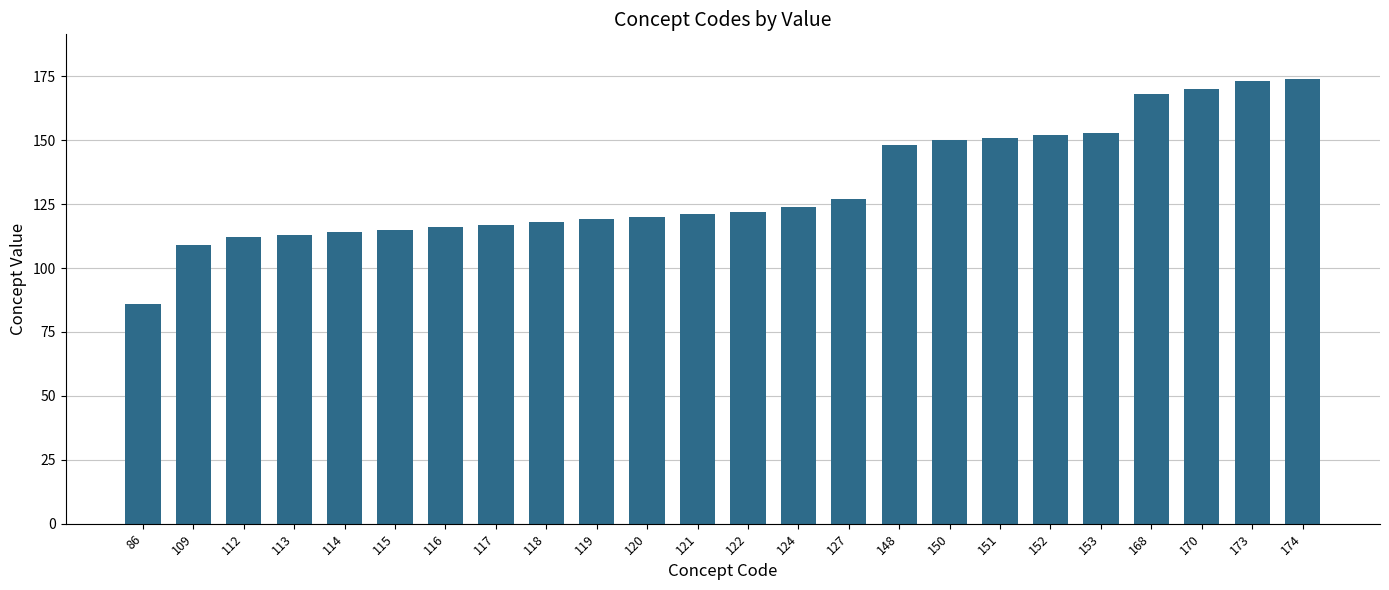

Which has a higher value, 118 or 174?

174